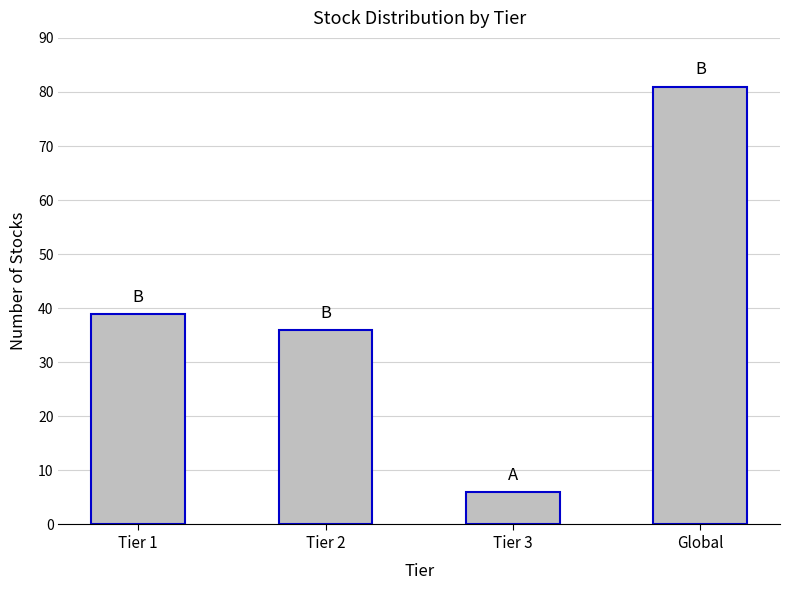

List the labels in order of value, largest first.

Global, Tier 1, Tier 2, Tier 3